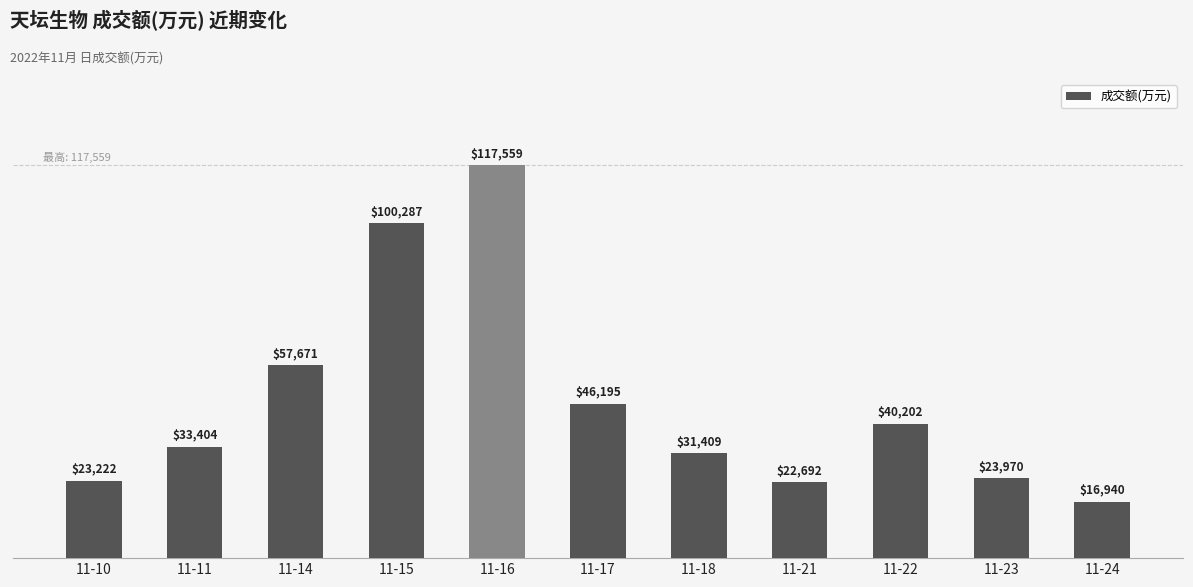

What is the change in value from 11-17 to 11-24?

-29255